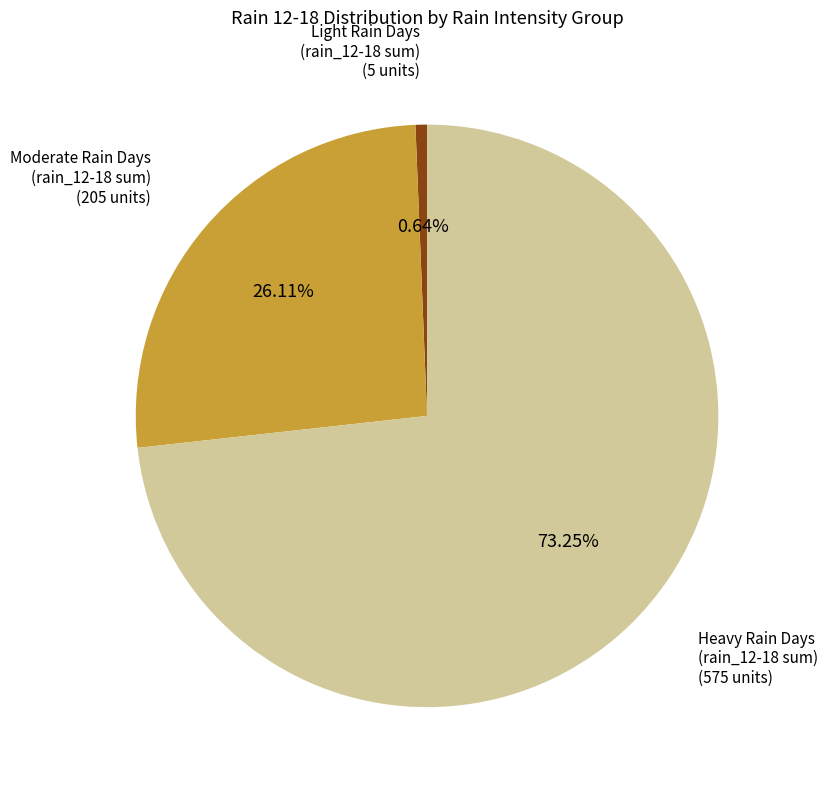

Is there any slice that represents more than half of the pie?

Yes